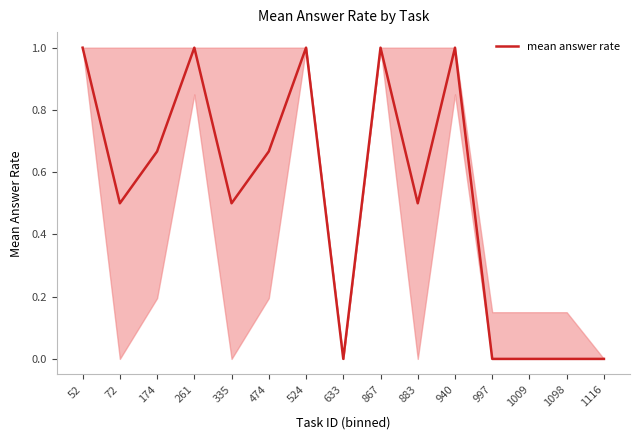

True or false: the data shows 1.0 at 52.

True